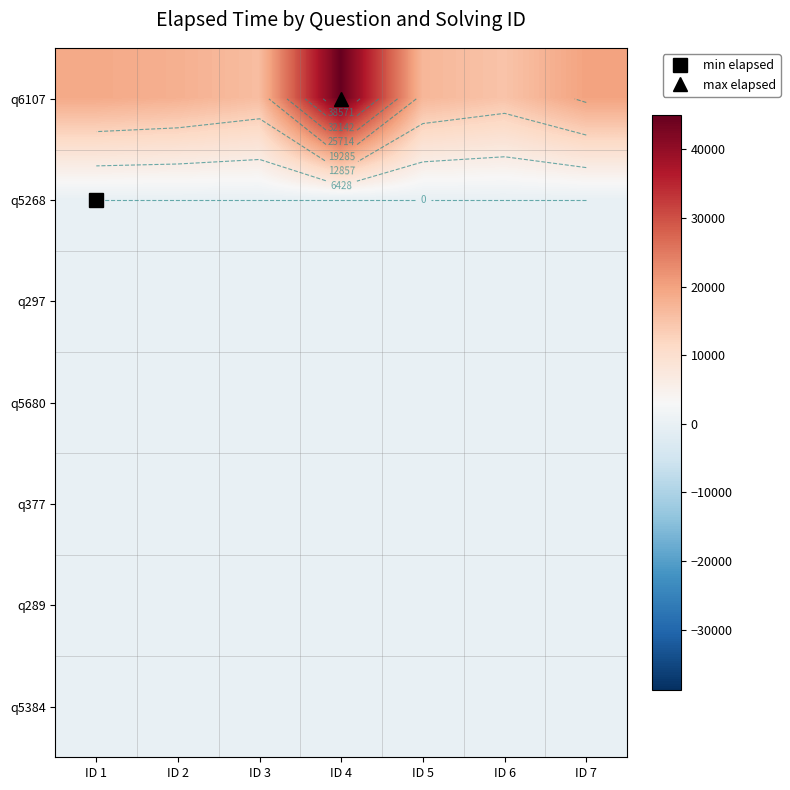

Rank the series at ID 2 from lowest to highest value.

q5268, q297, q5680, q377, q289, q5384, q6107